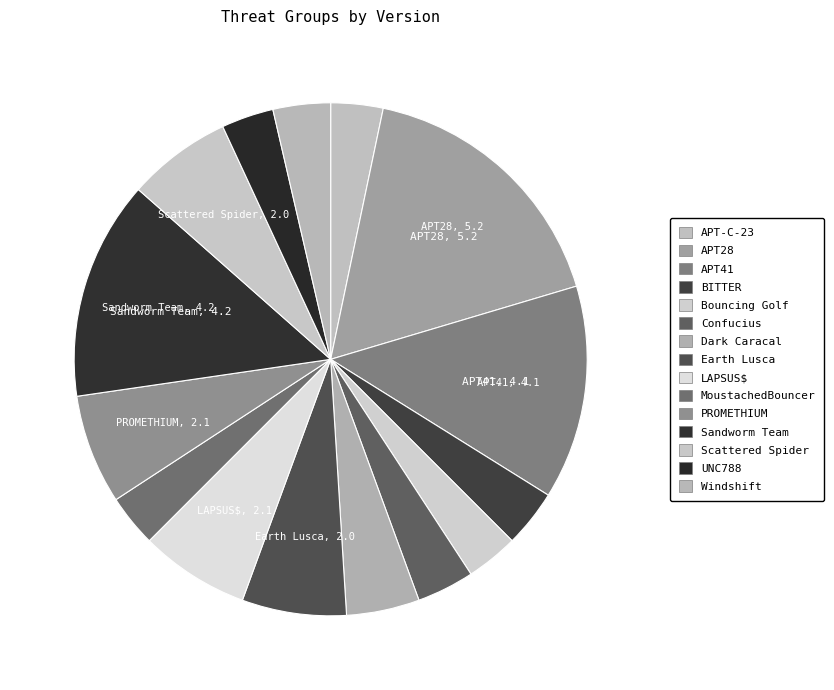

Is there a majority slice in this chart?

No